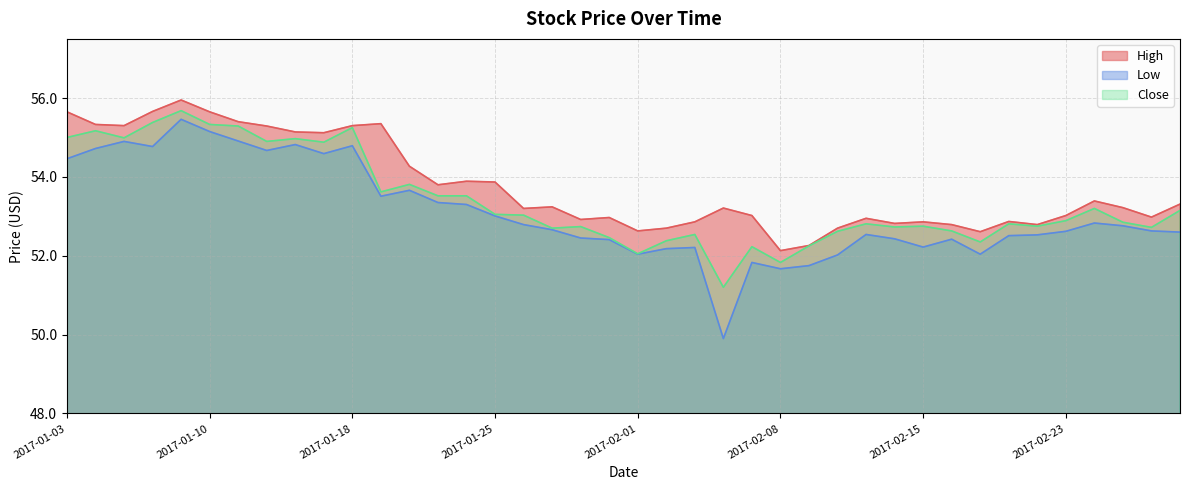

Which series has the widest spread of values?

Low